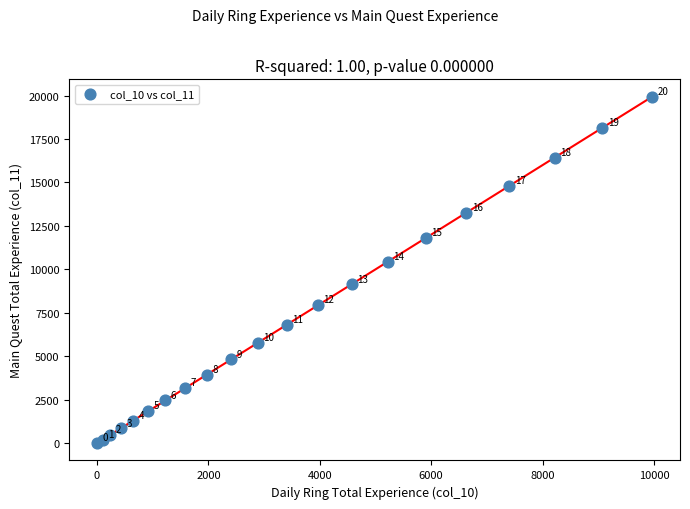

What Y value in the scatter plot is closest to 9970?

10432